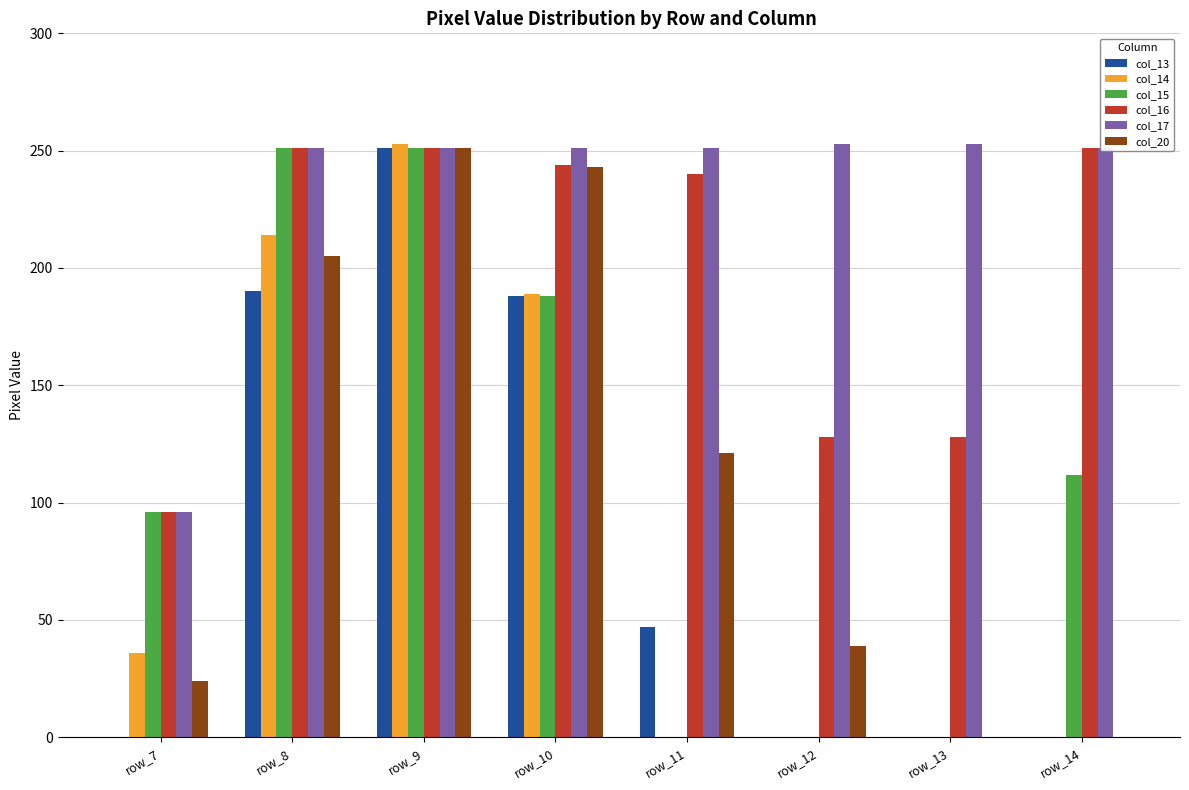

What is the highest value of the col_20 series?

251